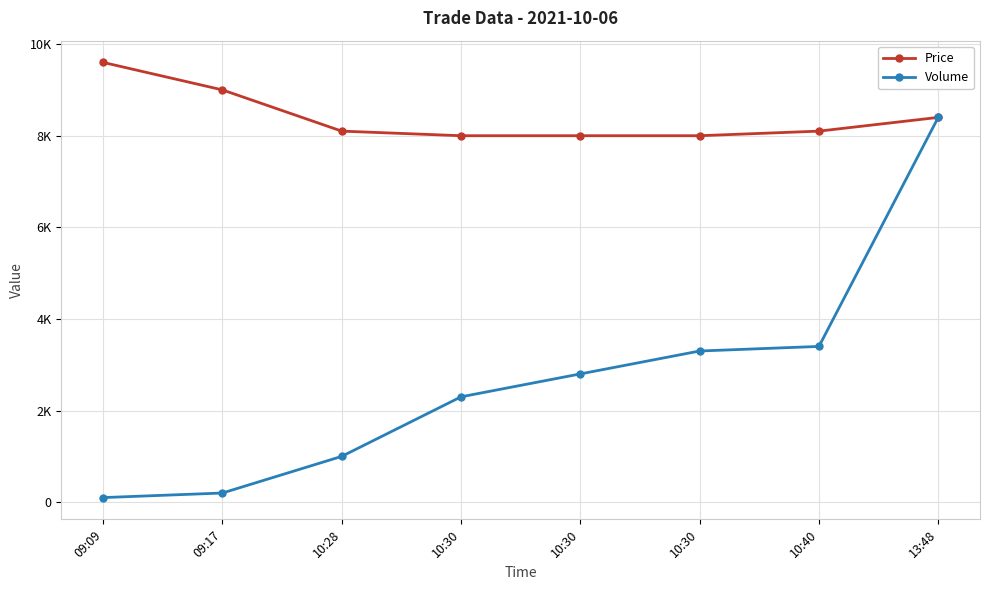

Which label corresponds to the largest value in the chart?

09:09